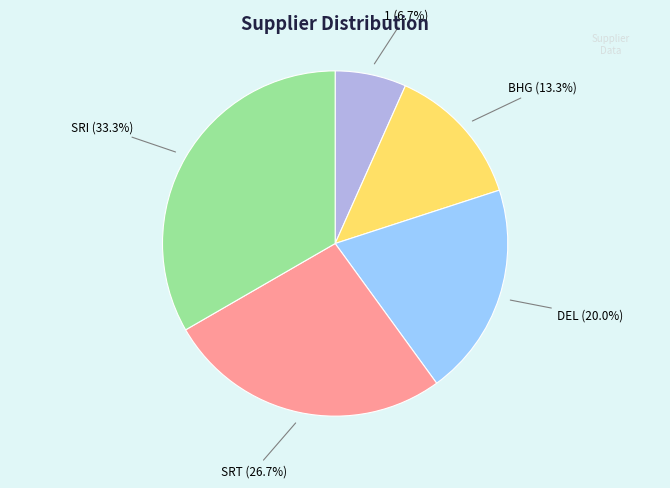

Does any single category account for the majority?

No